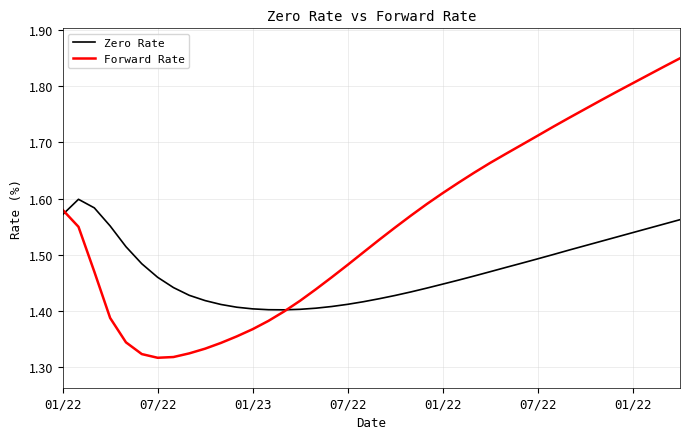

Which series has the largest total across all categories?

Forward Rate